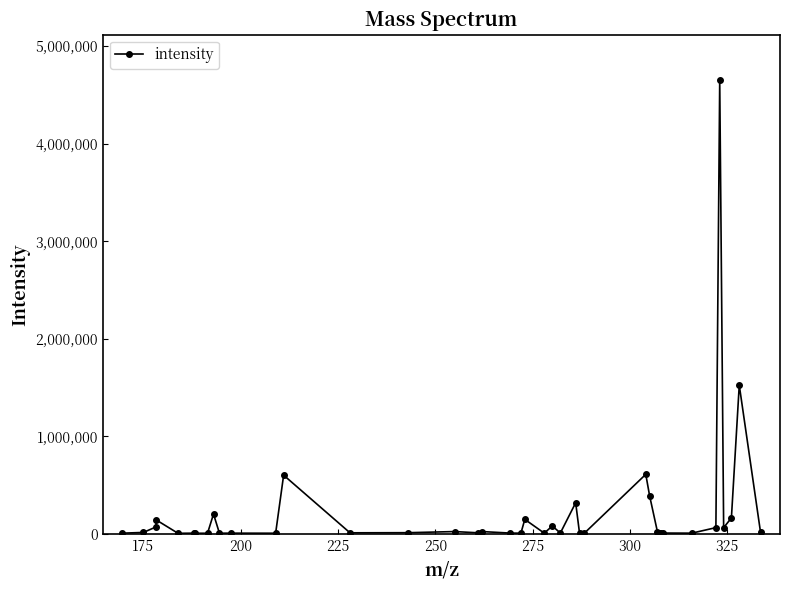

Does the chart have visible grid lines?

No